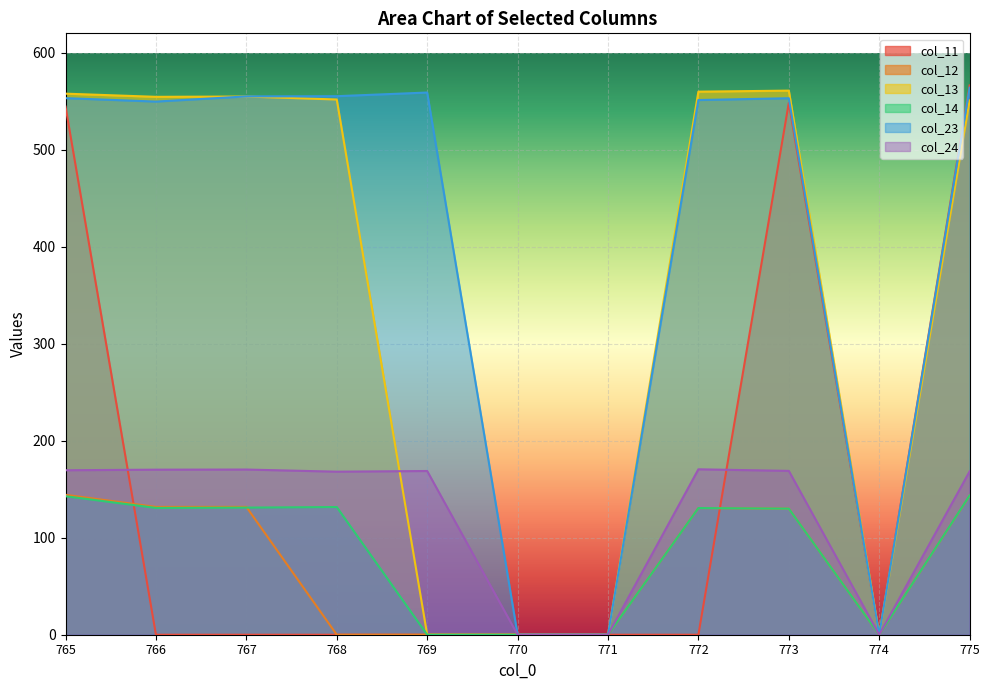

At which category does the chart reach its minimum across all series?

766